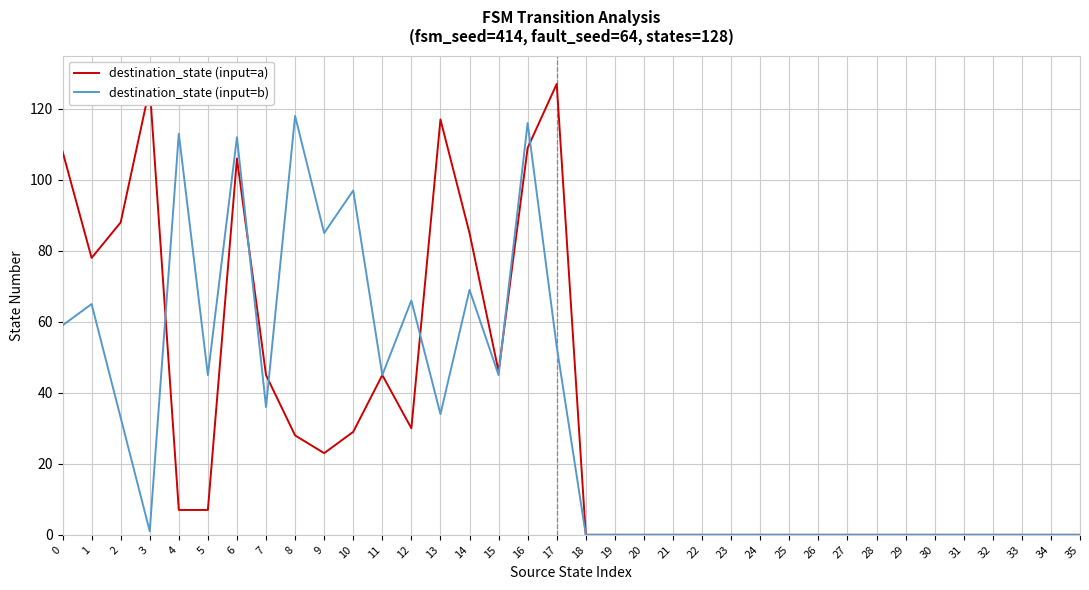

Which series has the widest spread of values?

destination_state (input=a)